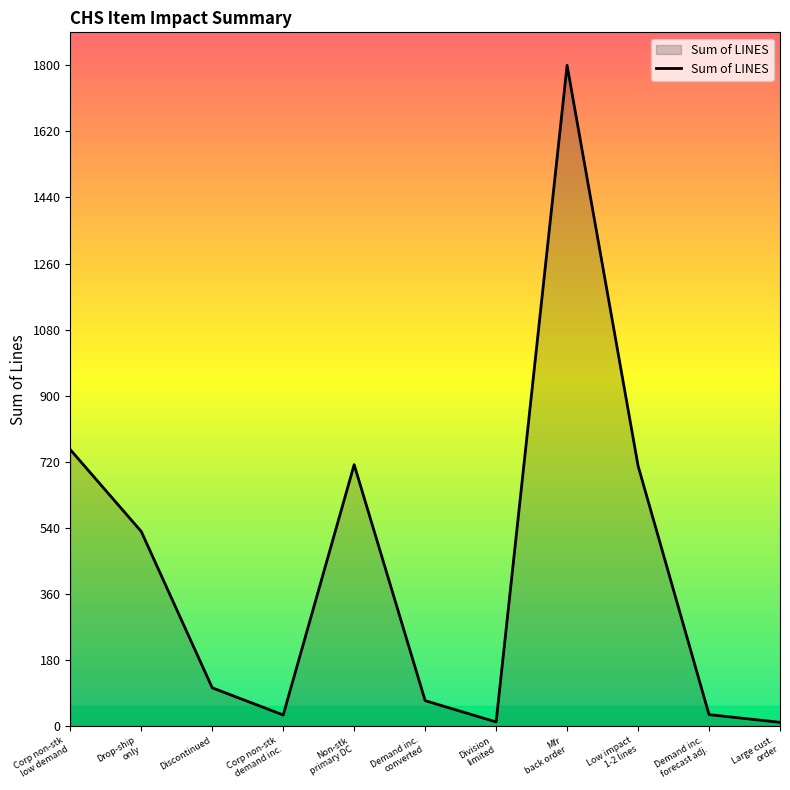

Read the value at Discontinued.

104